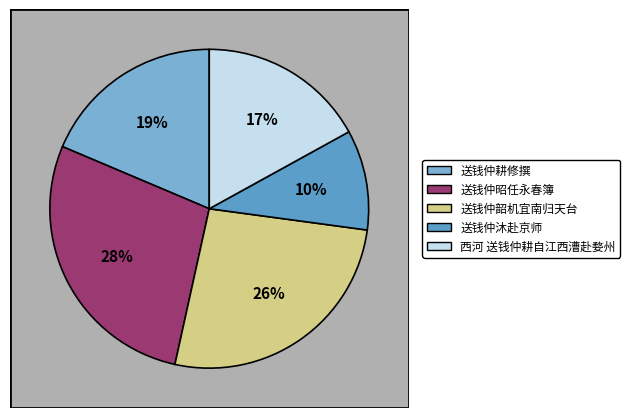

Which category has the biggest portion of the pie?

送钱仲昭任永春簿